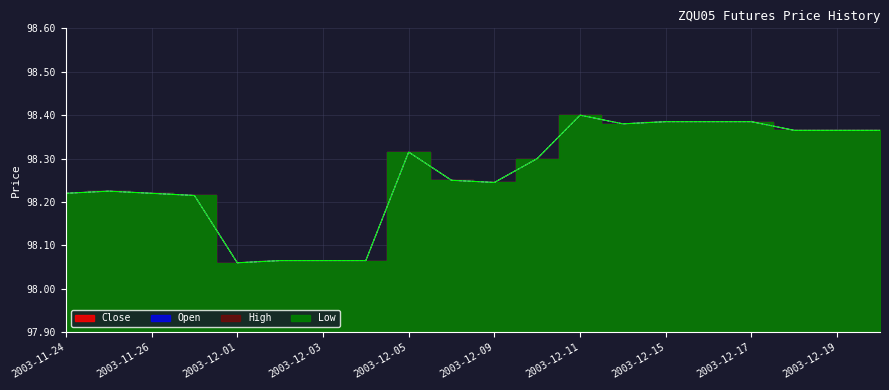

In Close, how many points are higher than both neighbors (excluding endpoints)?

3